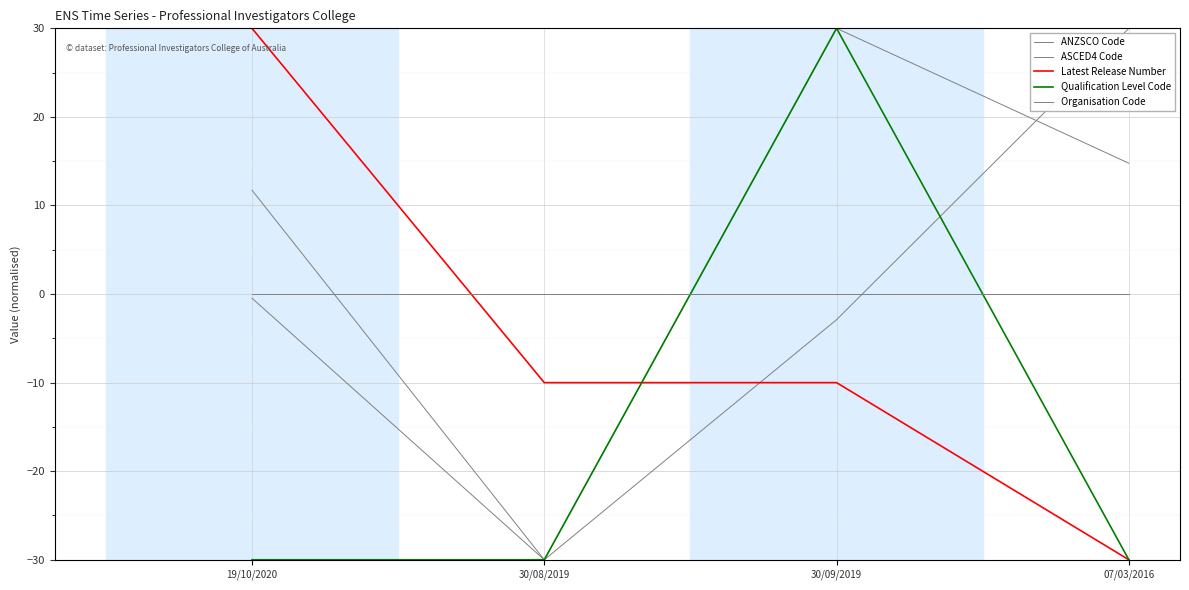

True or false: Qualification Level Code has a value of -16.5 at 30/08/2019.

False